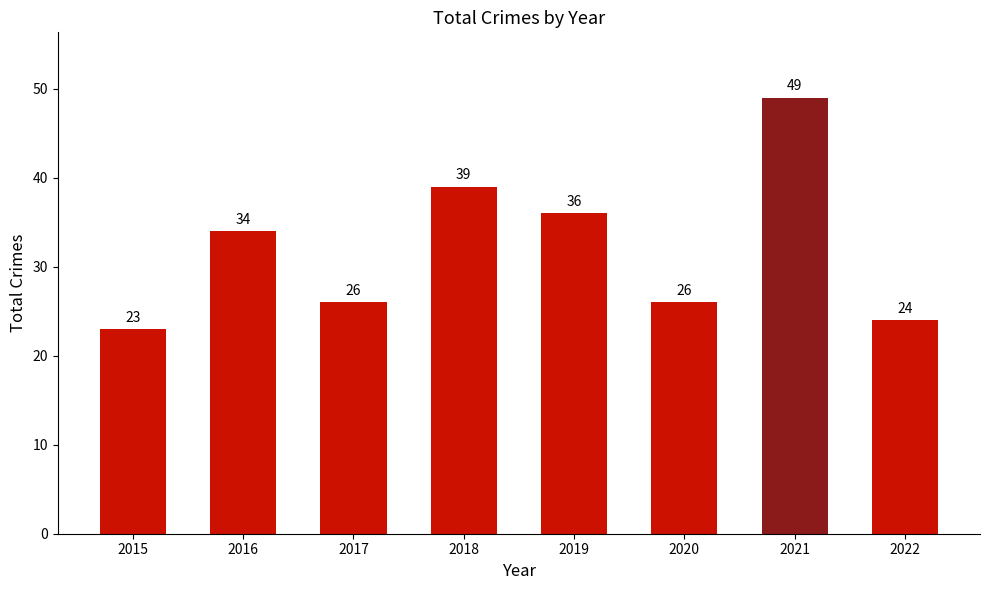

Which has a higher value, 2016 or 2022?

2016